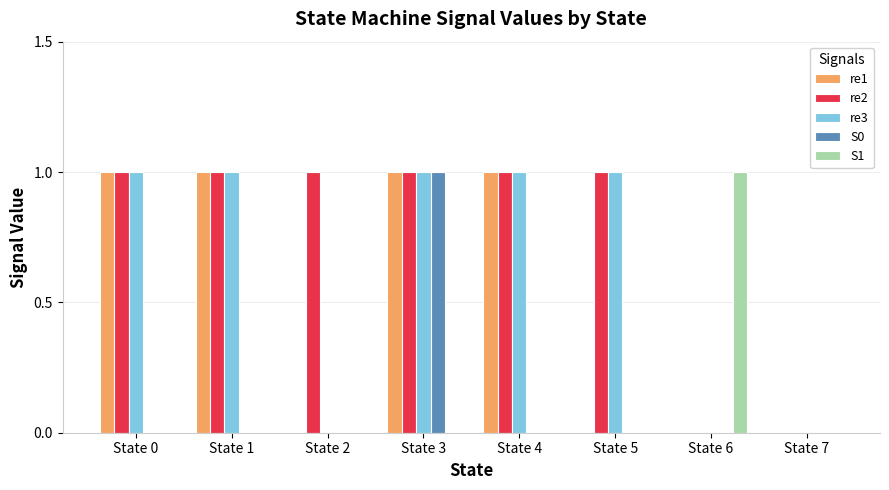

Which category has the highest value in the S0 series?

State 3